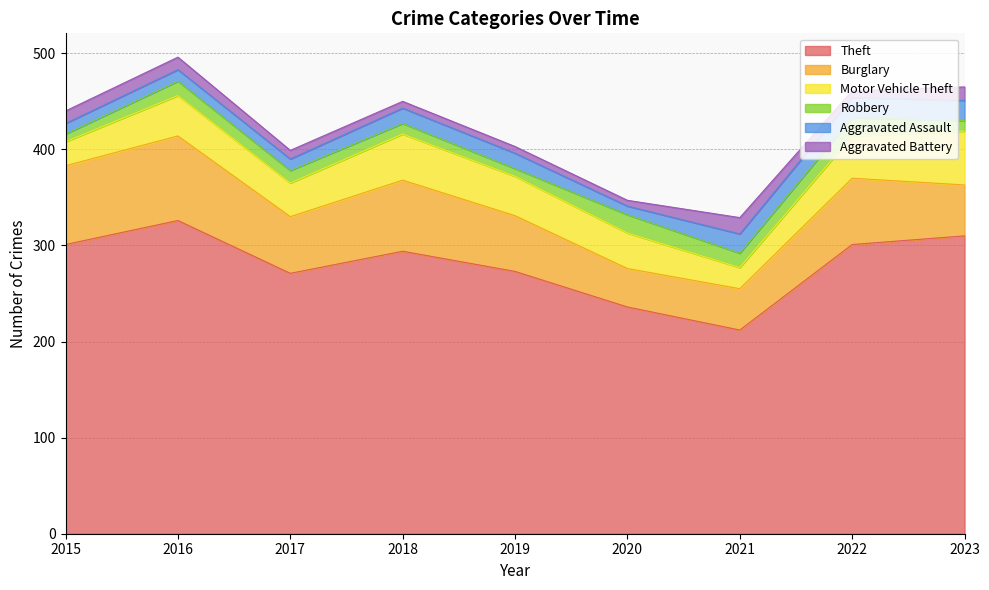

Between 2018 and 2017, which is larger?

2018